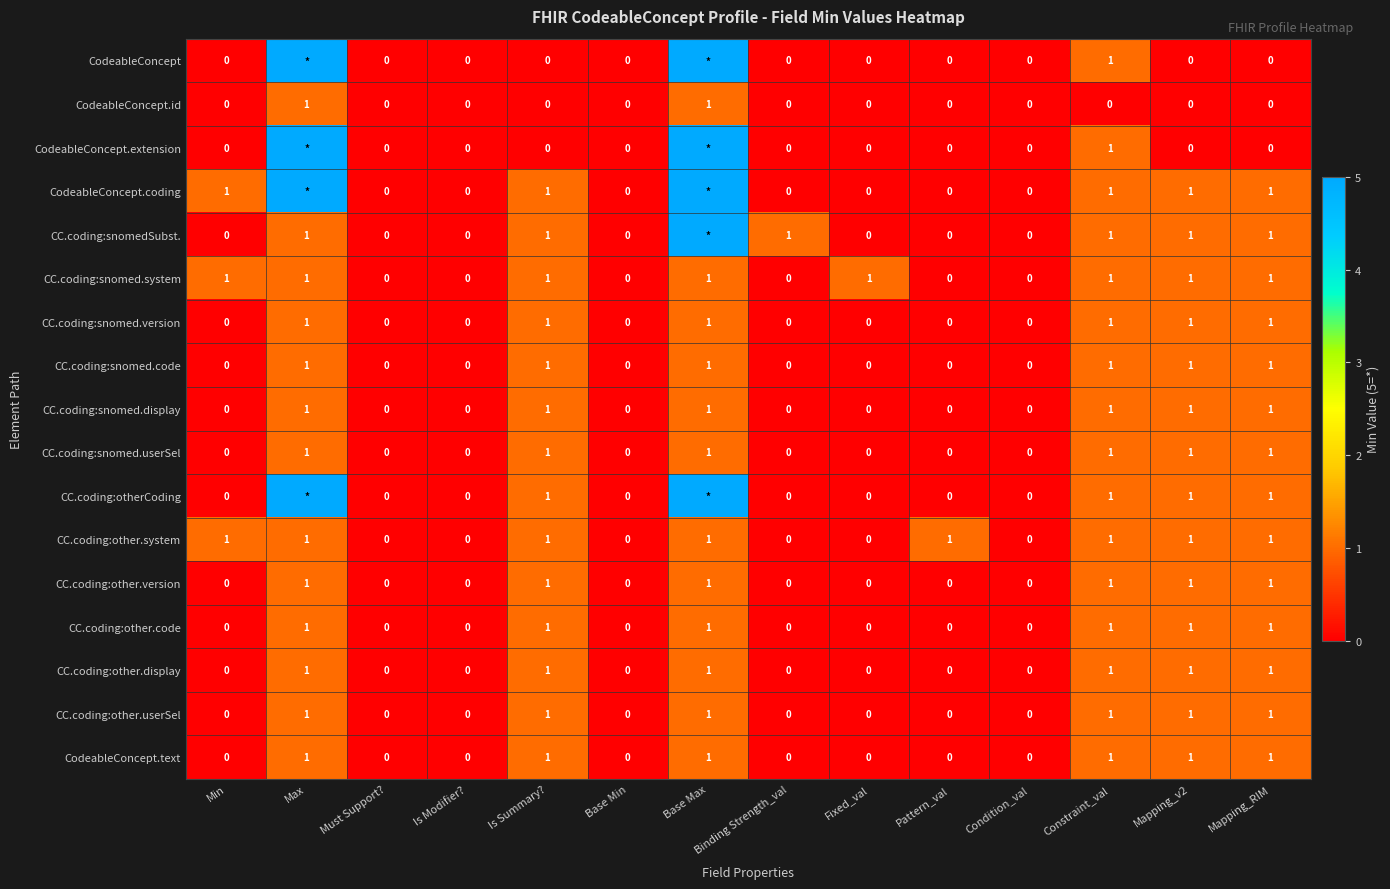

What is the sum of all CodeableConcept.id values?

2